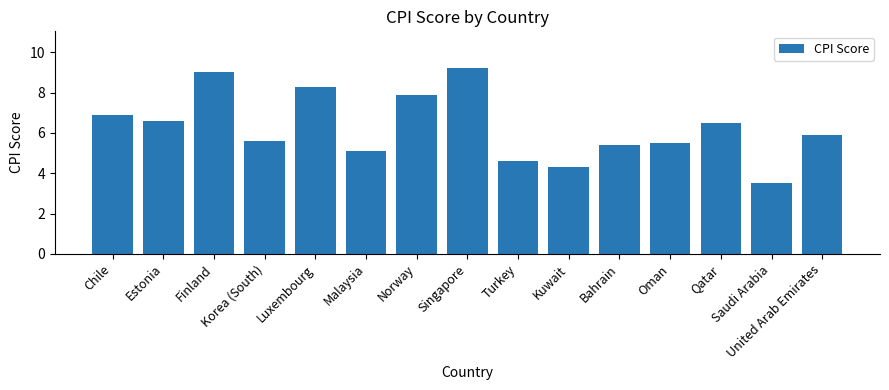

At which label is the value closest to 6?

United Arab Emirates